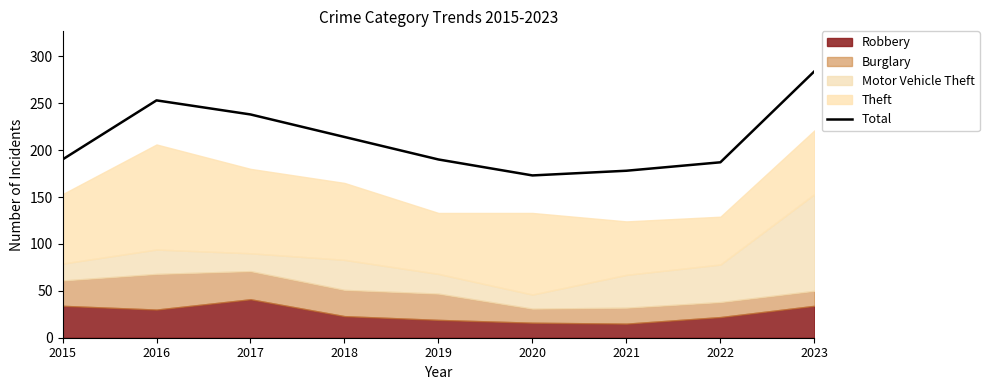

What is the smallest value displayed?

173